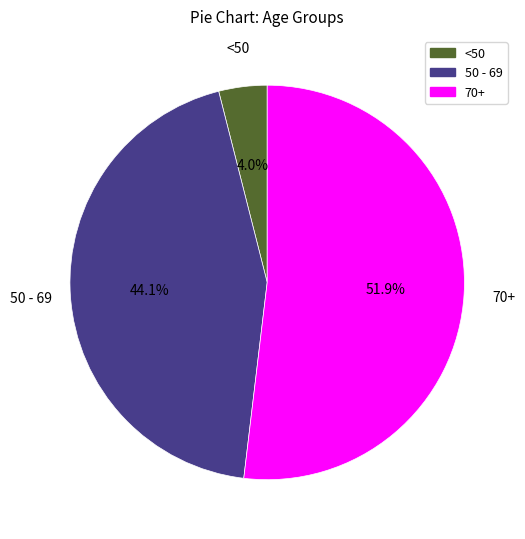

Is there a majority slice in this chart?

Yes